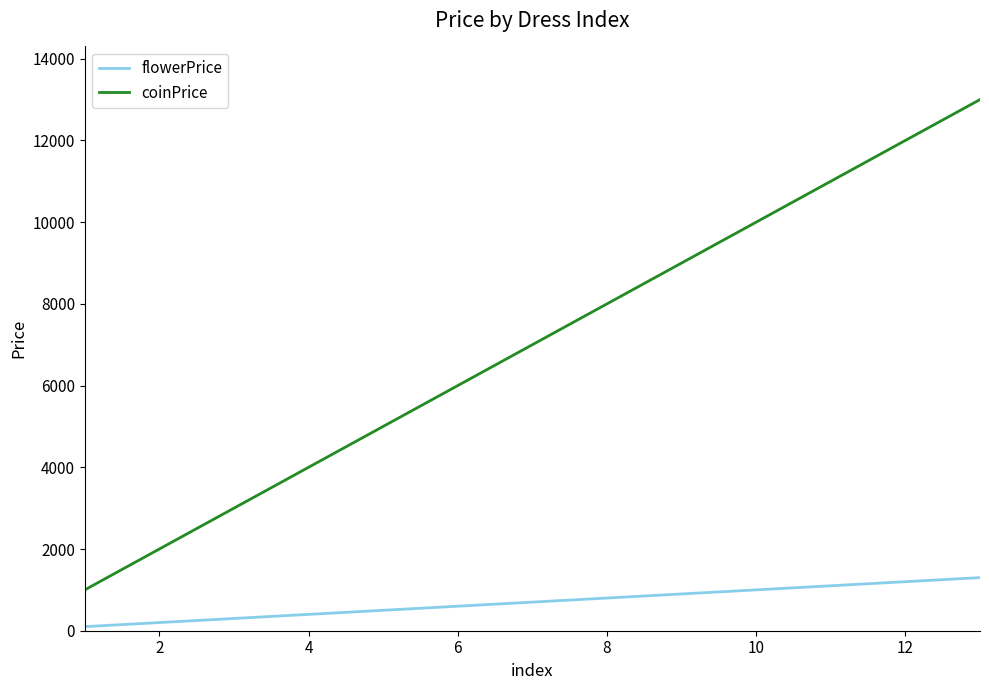

What is the difference between the maximum and minimum values in the flowerPrice series?

1200